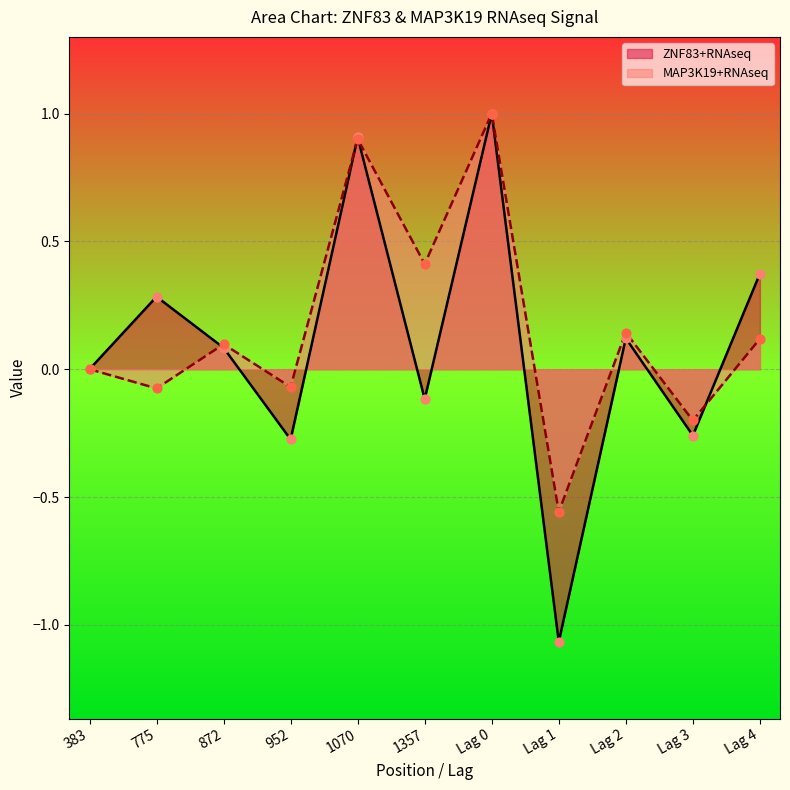

What are all the series names shown in the legend?

ZNF83+RNAseq, MAP3K19+RNAseq